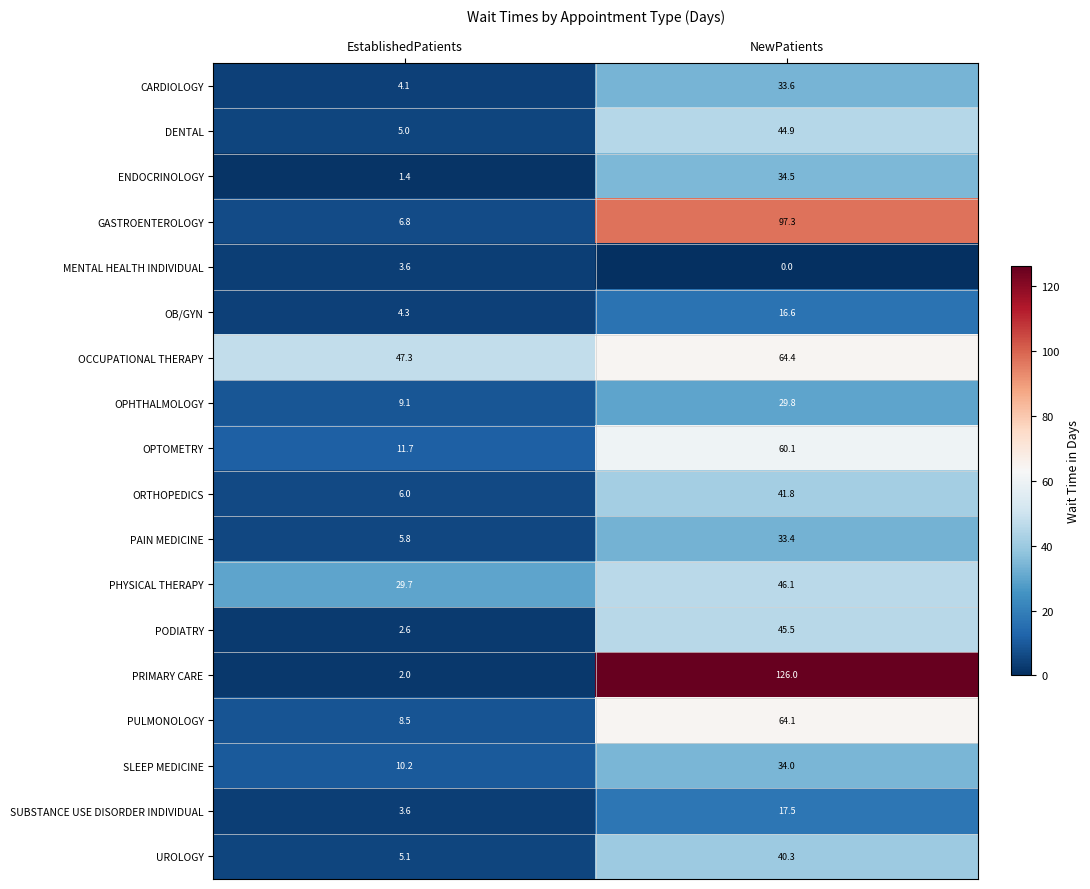

Rank the series at NewPatients from lowest to highest value.

MENTAL HEALTH INDIVIDUAL, OB/GYN, SUBSTANCE USE DISORDER INDIVIDUAL, OPHTHALMOLOGY, PAIN MEDICINE, CARDIOLOGY, SLEEP MEDICINE, ENDOCRINOLOGY, UROLOGY, ORTHOPEDICS, DENTAL, PODIATRY, PHYSICAL THERAPY, OPTOMETRY, PULMONOLOGY, OCCUPATIONAL THERAPY, GASTROENTEROLOGY, PRIMARY CARE